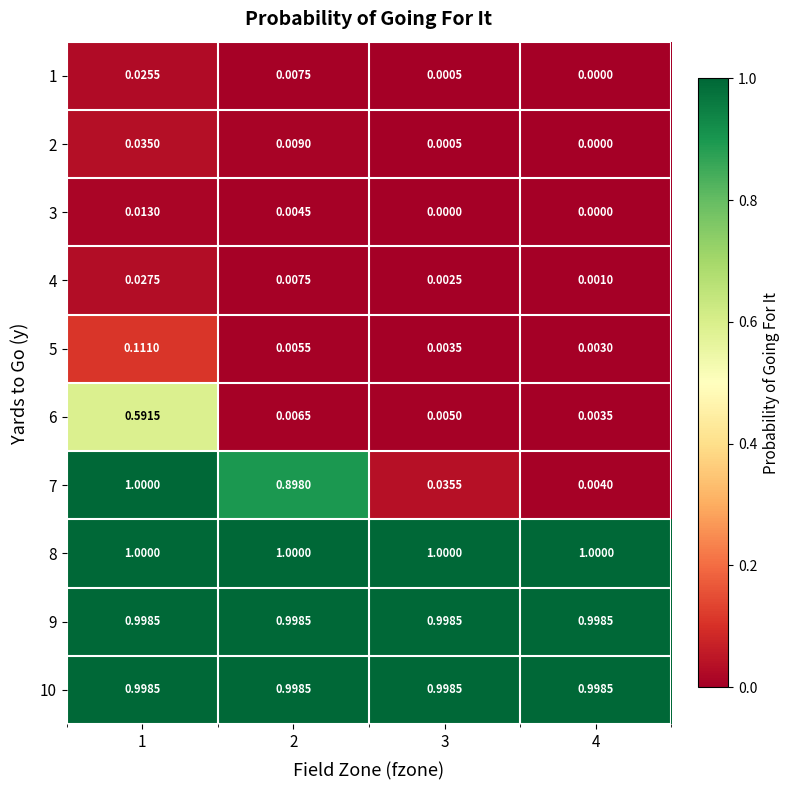

Is the value of 7 at 3 greater than the value of 6 at 2?

Yes